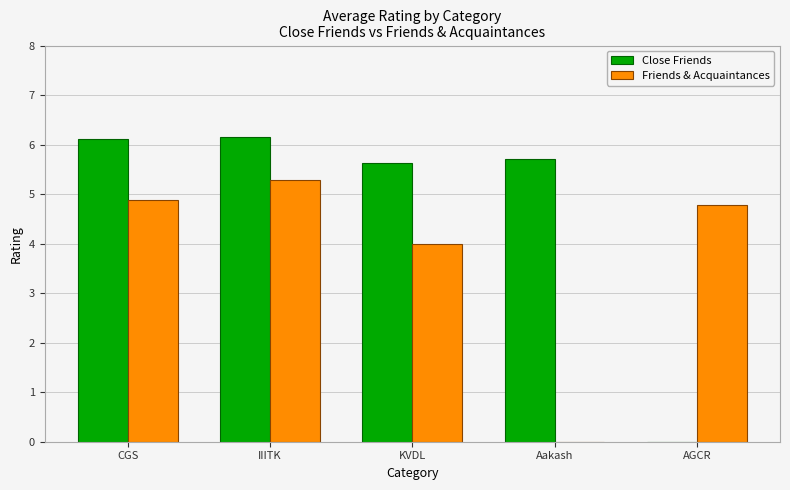

Which category has the highest value in the Friends & Acquaintances series?

IIITK